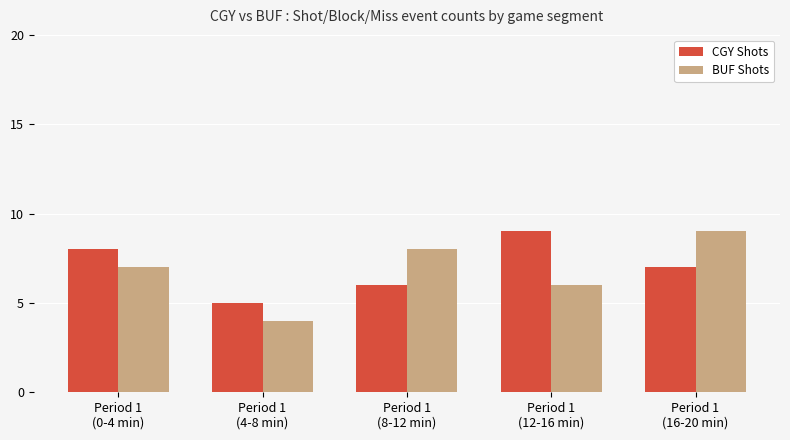

The BUF Shots series shows 11 at Period 1
(0-4 min). True or false?

False